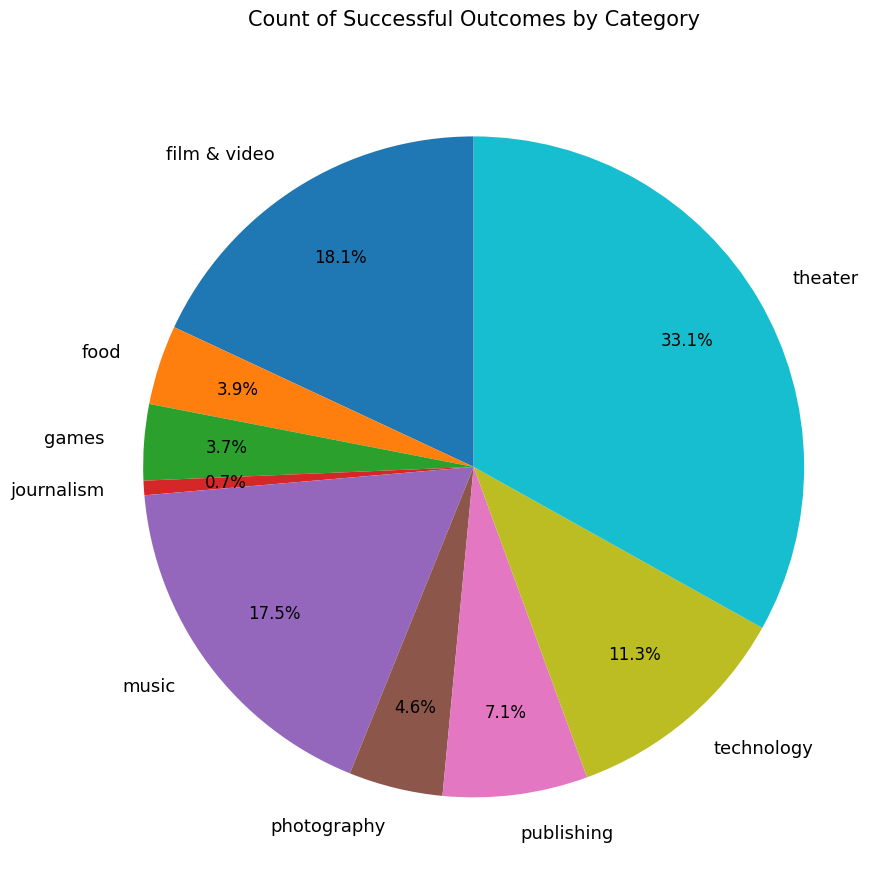

True or false: film & video accounts for 26% of the total.

False